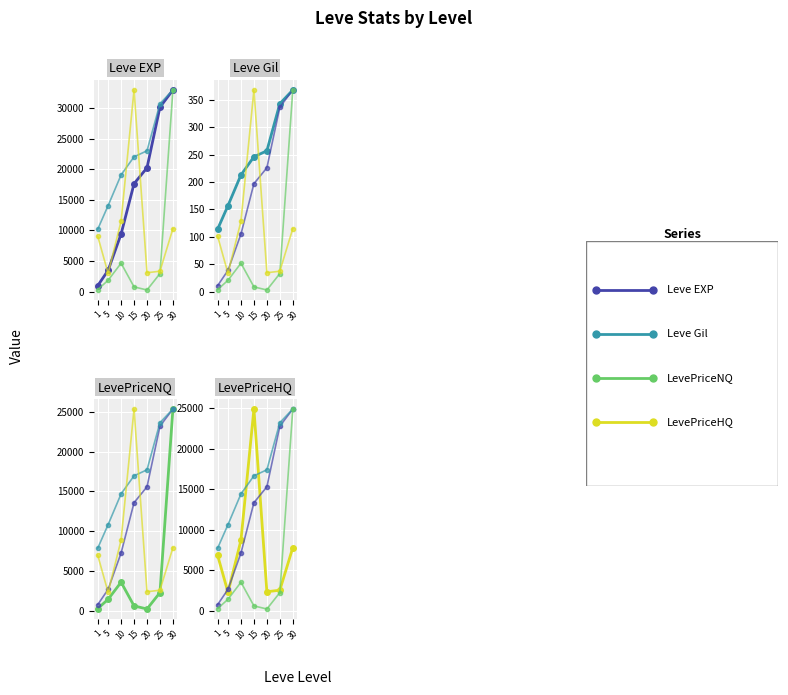

What is the difference between the maximum and second lowest values in the LevePriceHQ series?

22593